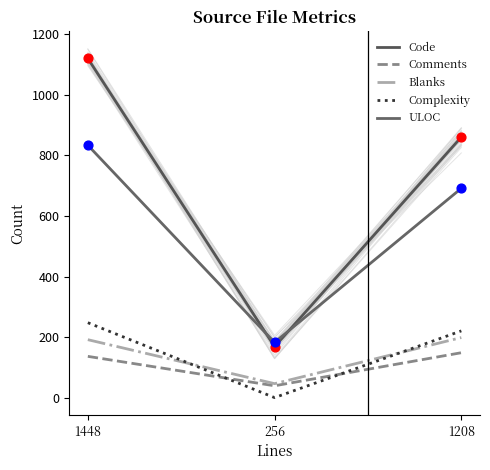

Which series reaches the minimum Y coordinate?

Complexity